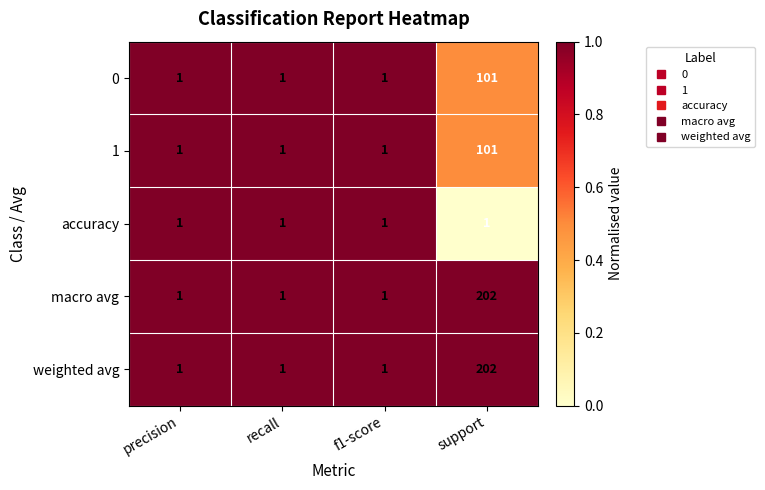

Reading left to right, list all the values displayed in this chart.

0: 1	1	1	101
1: 1	1	1	101
accuracy: 1	1	1	1
macro avg: 1	1	1	202
weighted avg: 1	1	1	202